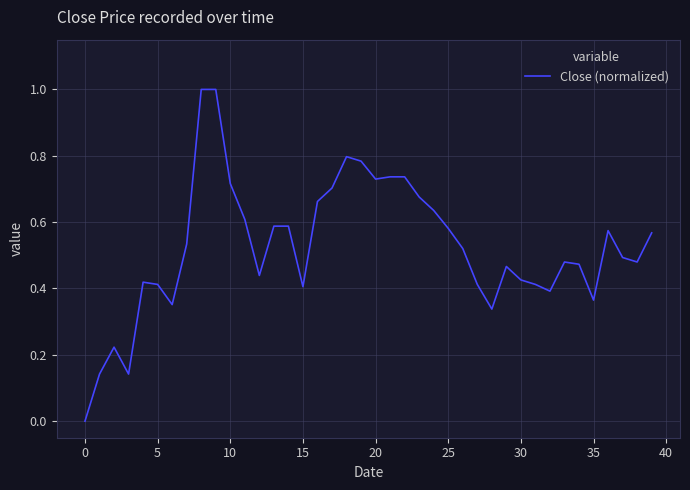

What is the greatest value displayed?

1.0